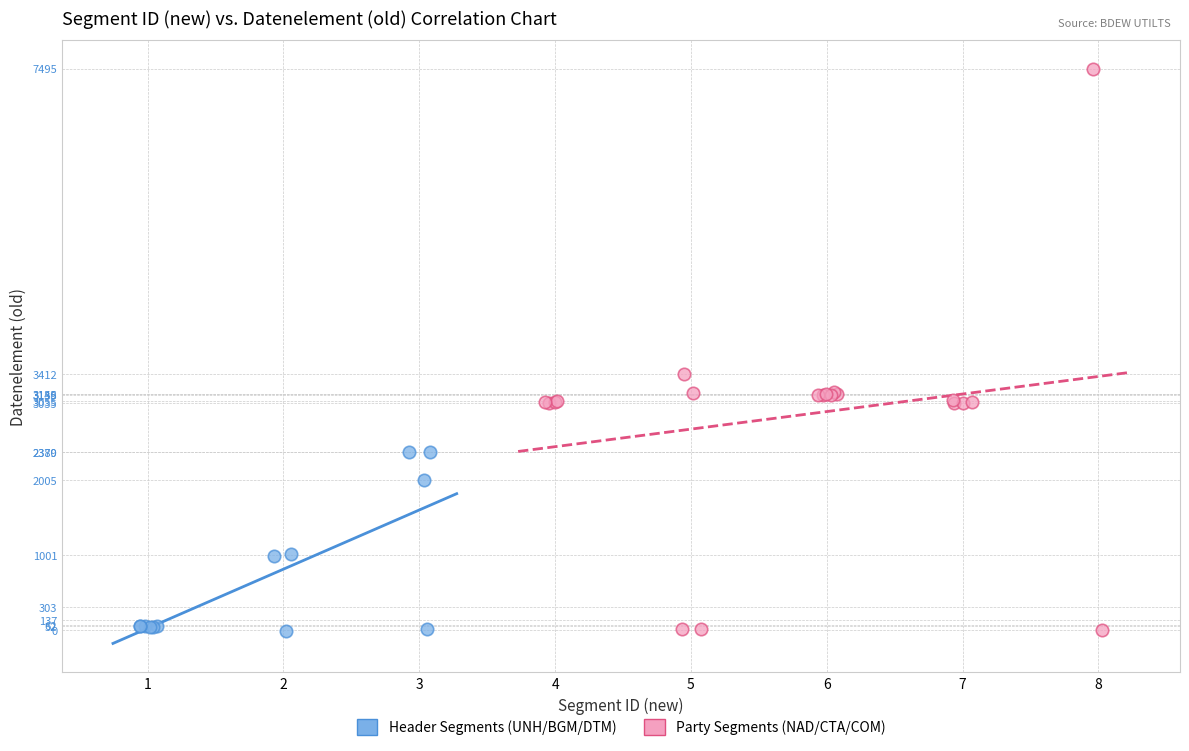

Which series has the widest spread of Y values?

Party Segments (NAD/CTA/COM)